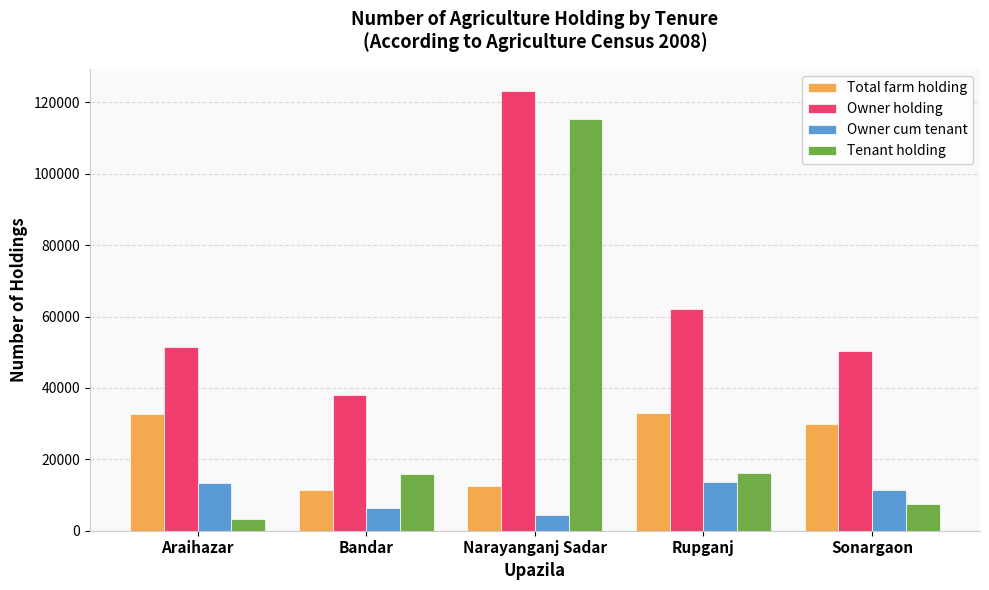

At which label does Total farm holding first exceed 29854?

Araihazar